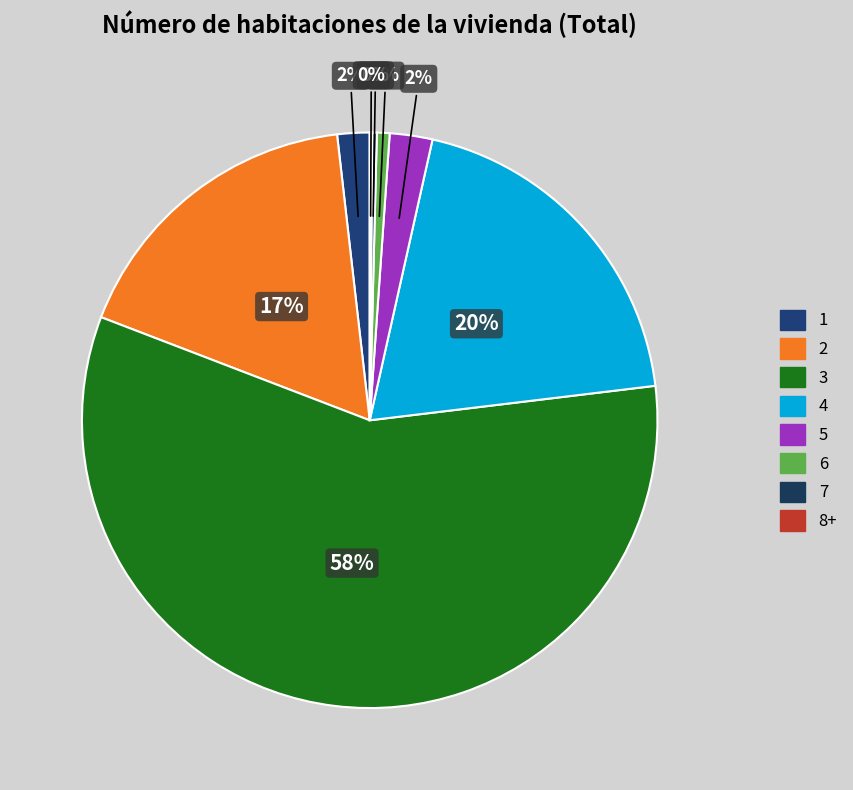

What portion of the pie excludes 4?

80.4%